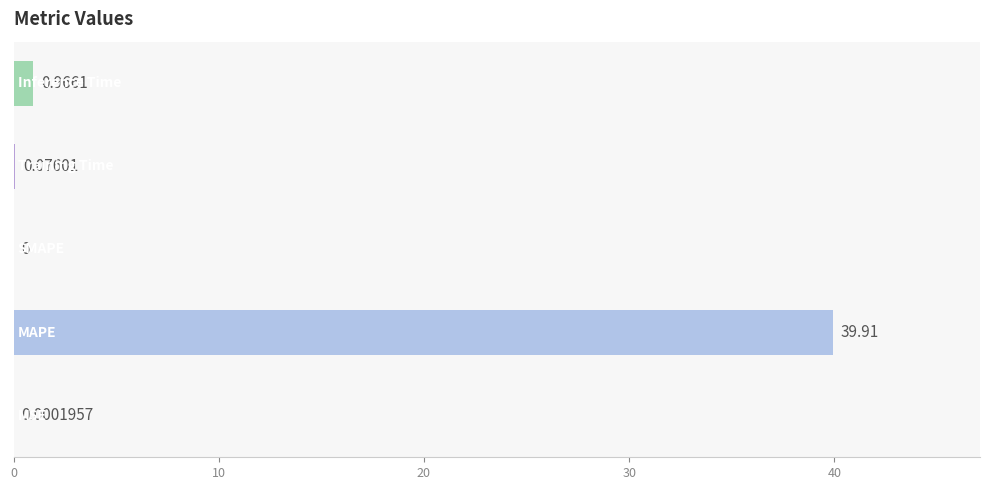

Are the bars grouped side by side (vs. stacked)?

No